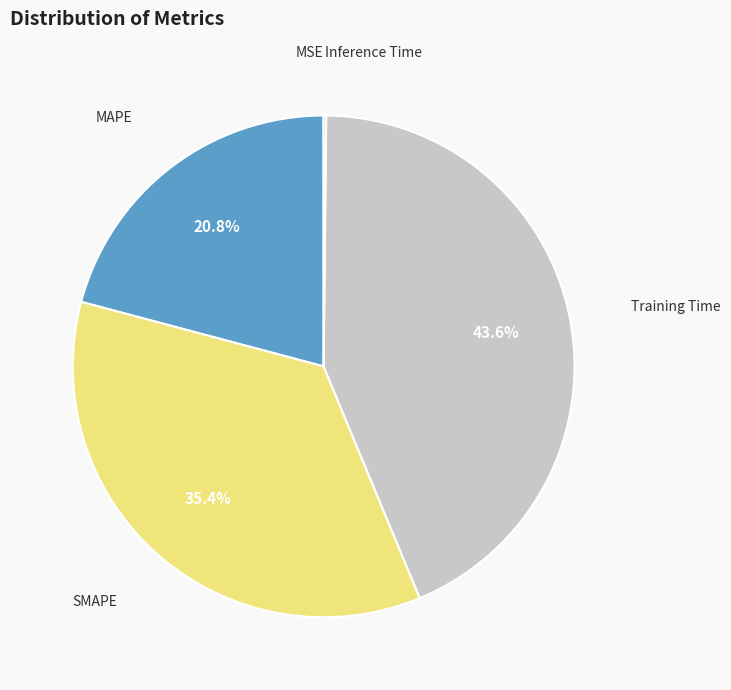

Is there a majority slice in this chart?

No